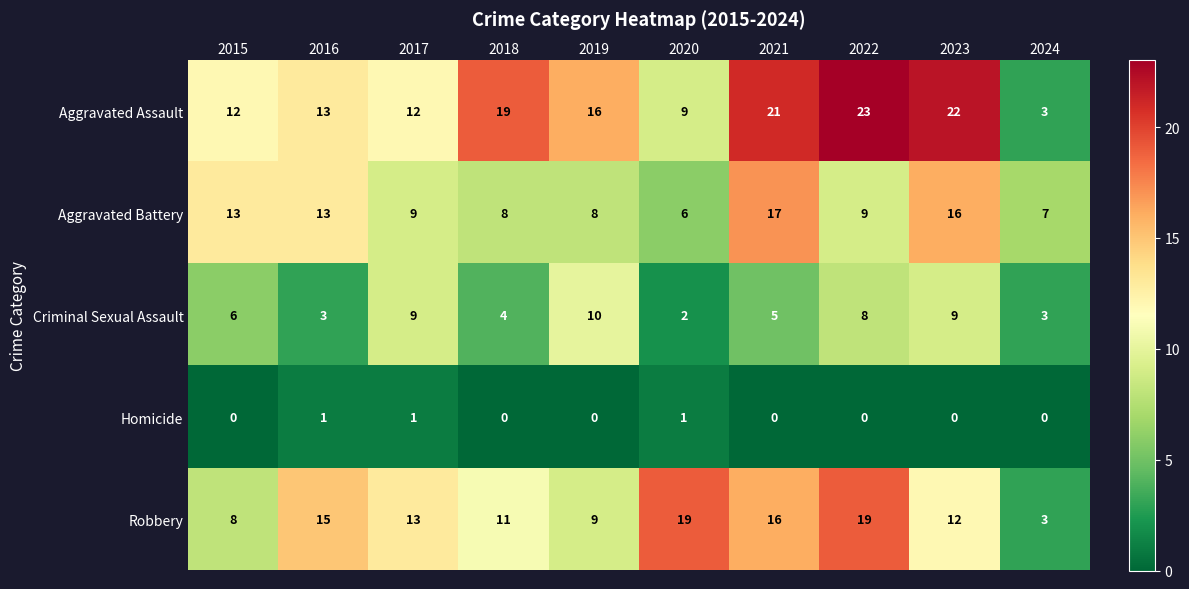

How many data points does each series have?

10